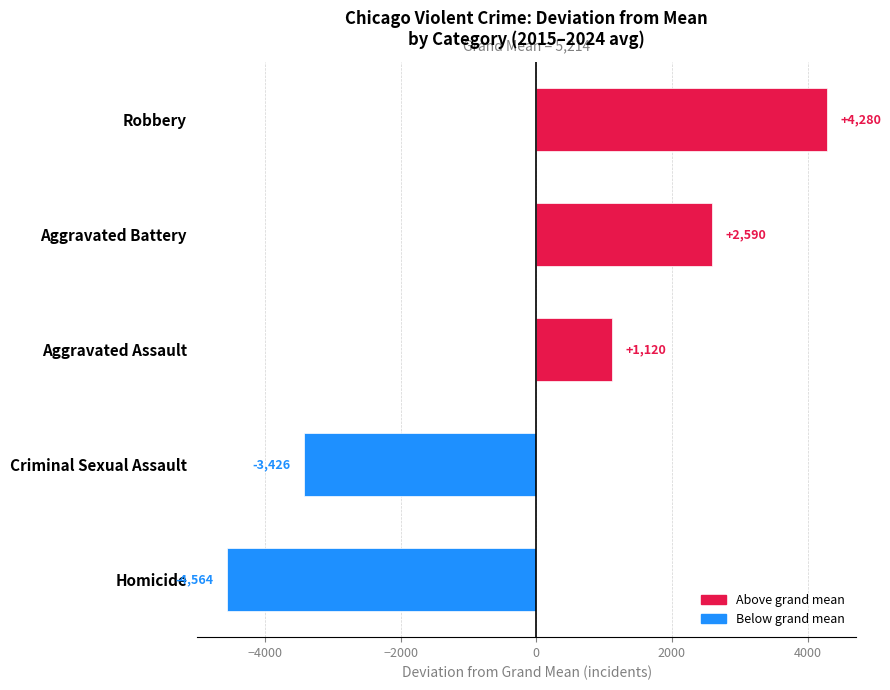

What is the change in value from Homicide to Criminal Sexual Assault?

+1138.0